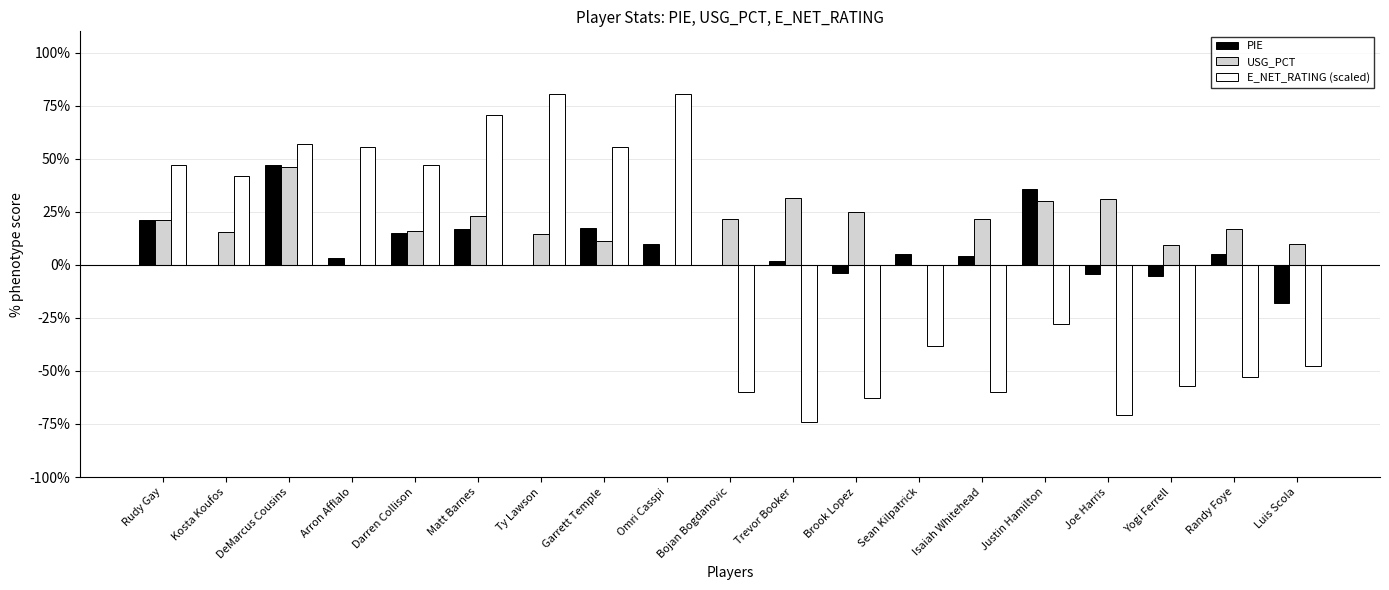

What are all the series names shown in the legend?

PIE, USG_PCT, E_NET_RATING (scaled)